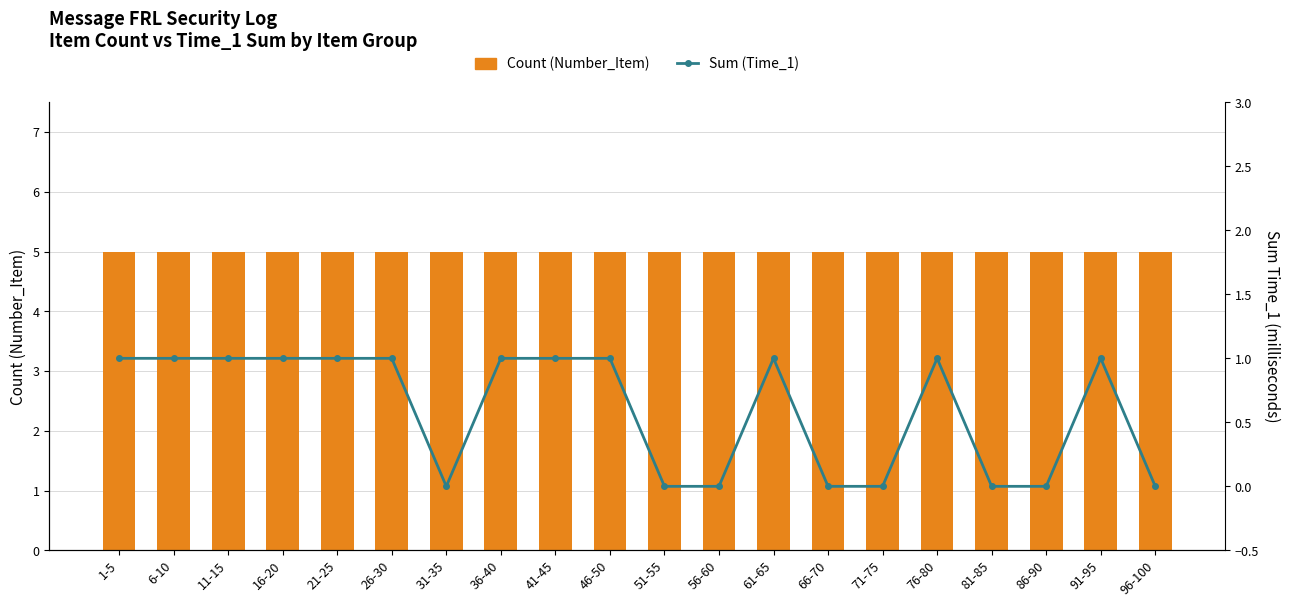

At which category is the sum across all series the highest?

1-5